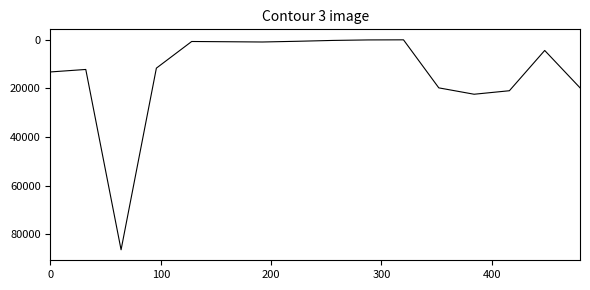

What is the greatest value displayed?

86340.0